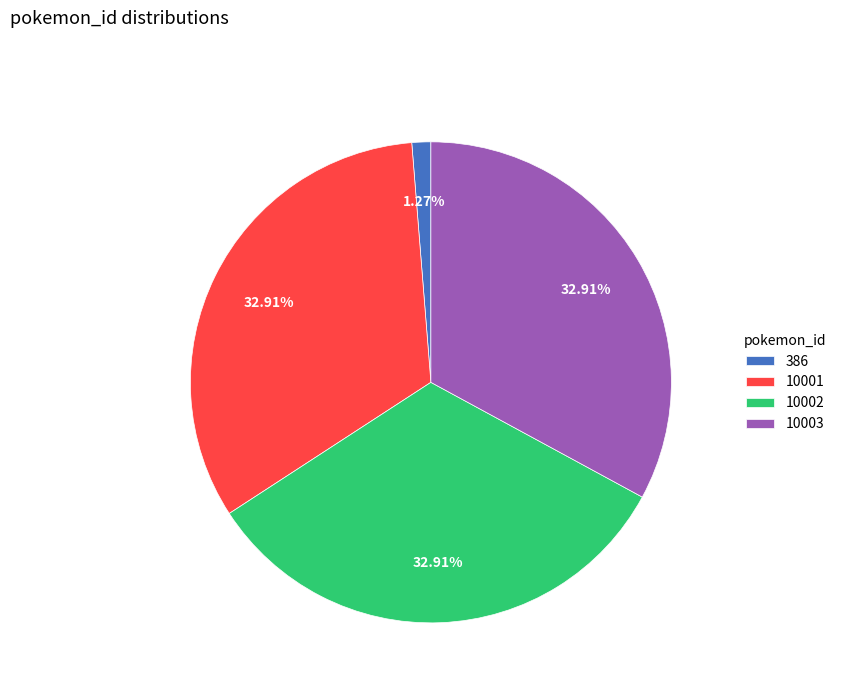

Combined, do 10002 and 10001 account for over 50%?

Yes